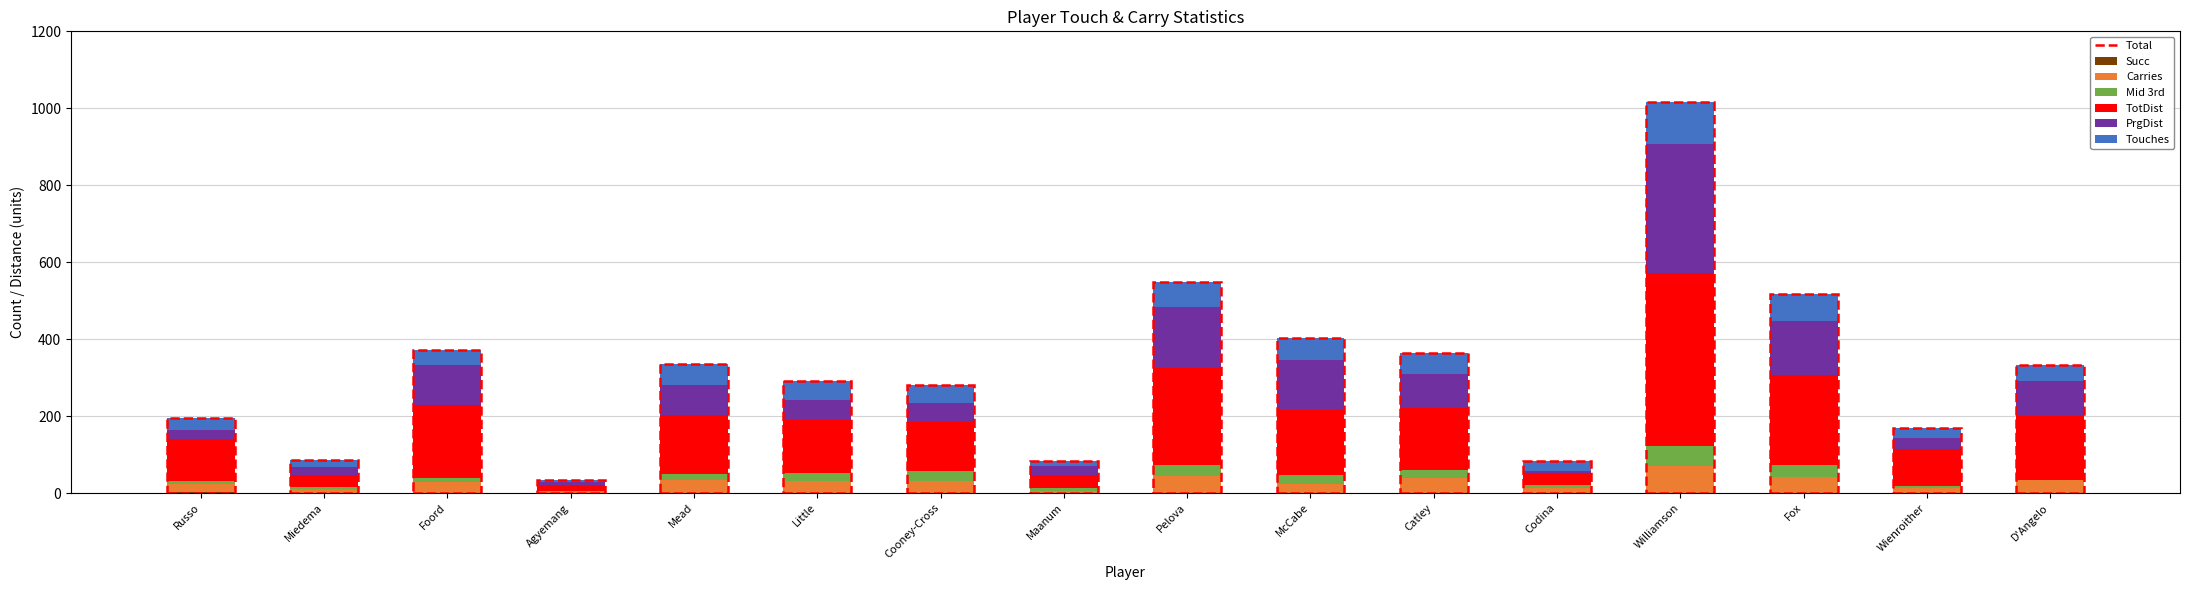

At which category is the sum across all series the highest?

Williamson